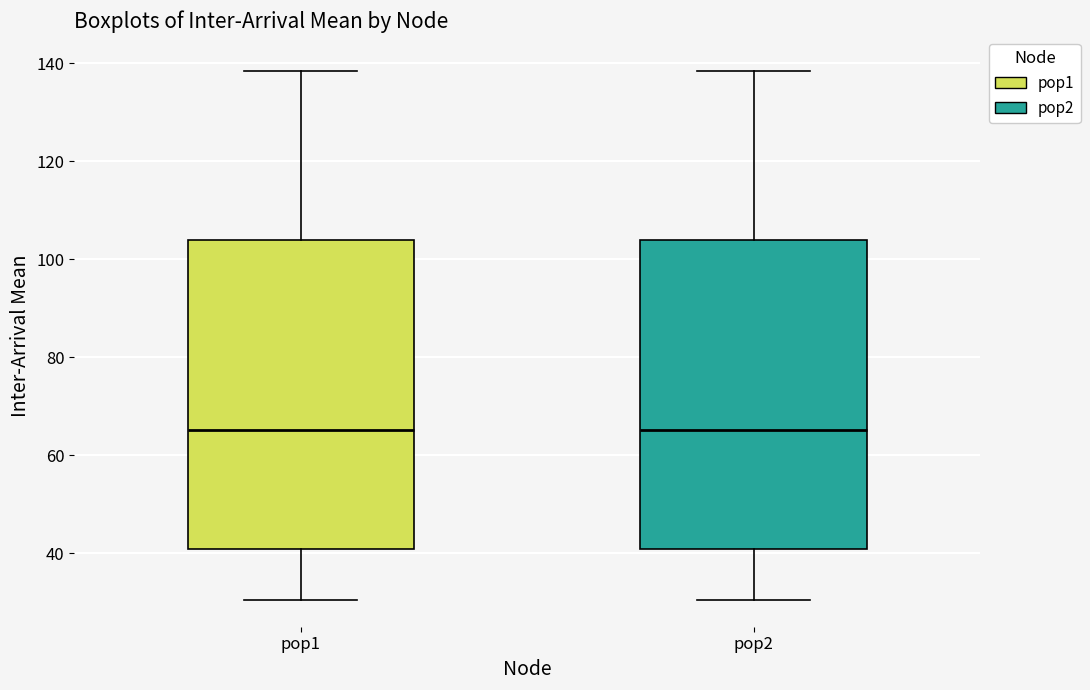

Reading left to right, read every box against the y-axis: the position of its median line, the range the box covers, and the ends of its whiskers. The values are not printed on the chart, so give them approximately, as read against the axis.

pop1: median 66, box 40 to 104, whiskers 30 to 138
pop2: median 66, box 40 to 104, whiskers 30 to 138